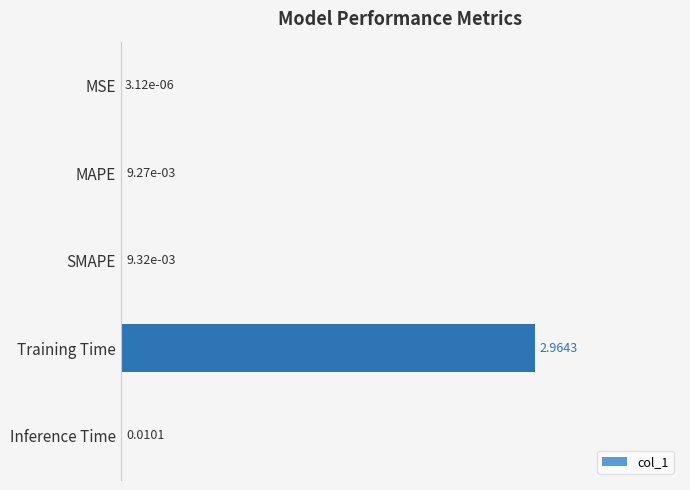

Where is the data nearest to the value 1?

Inference Time